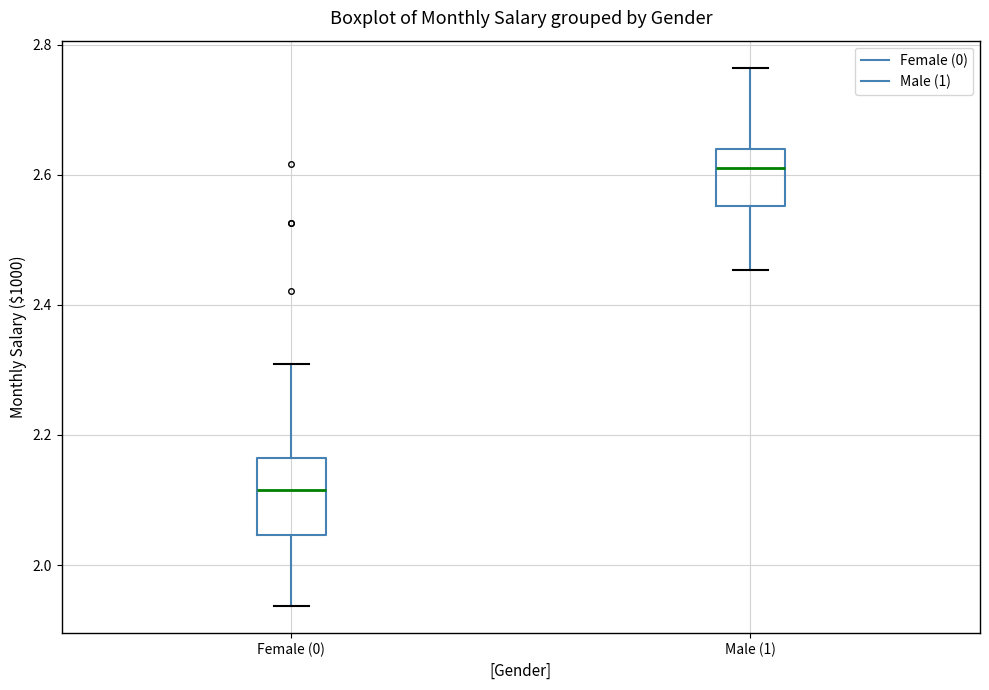

Where does the lower whisker of the box for Female (0) end on the y-axis? The values are not printed on the chart, so give them approximately, as read against the axis.

1.94